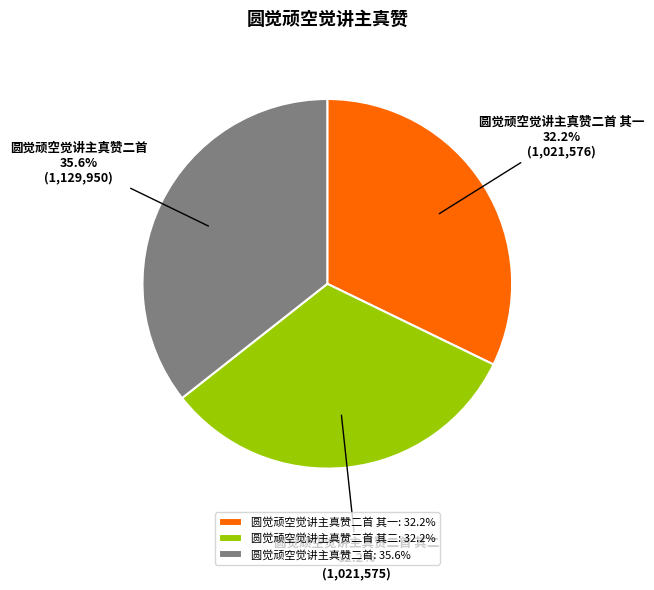

The 圆觉顽空觉讲主真赞二首 其二 slice represents 32% of the pie. True or false?

True